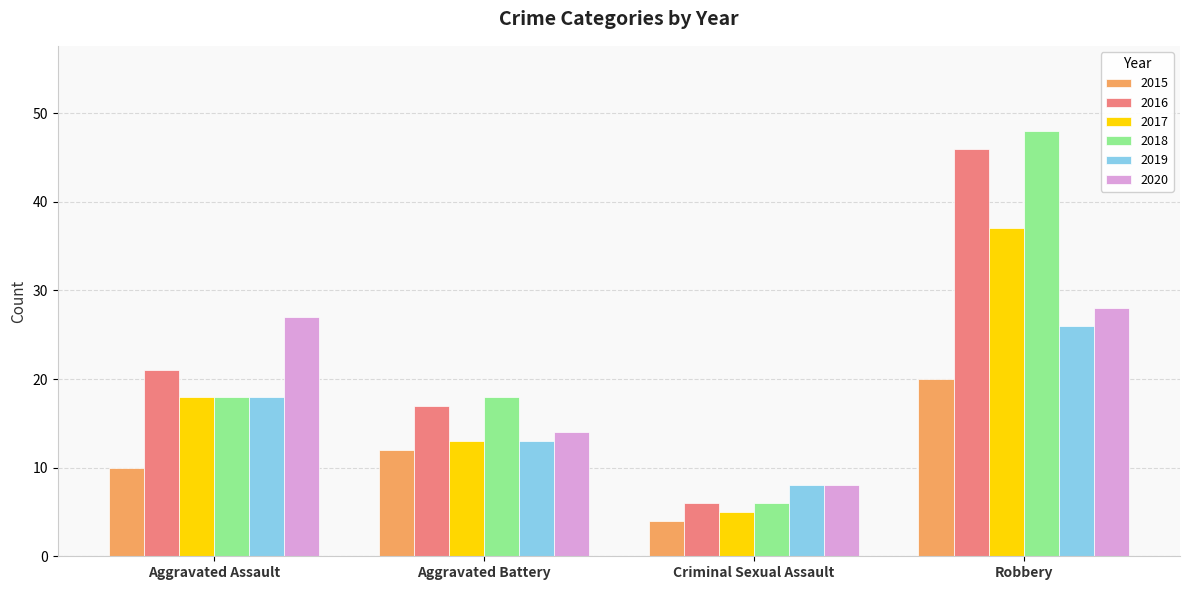

What is the average value of the 2017 series?

18